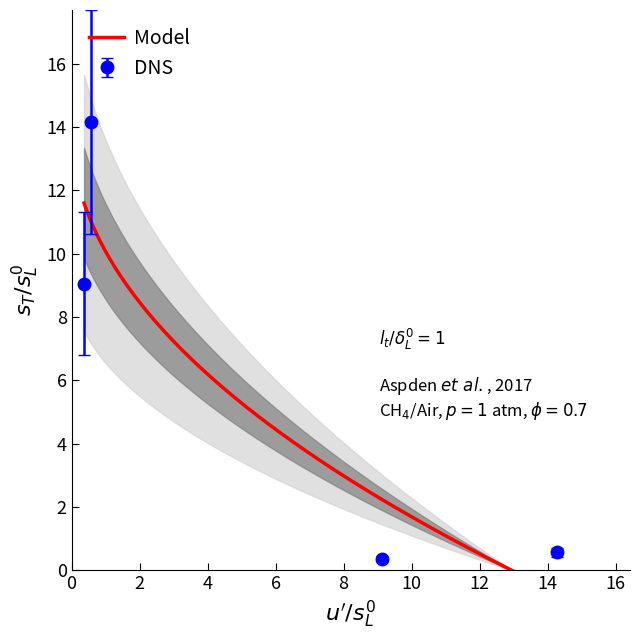

What is the highest value of the DNS series?

14.2